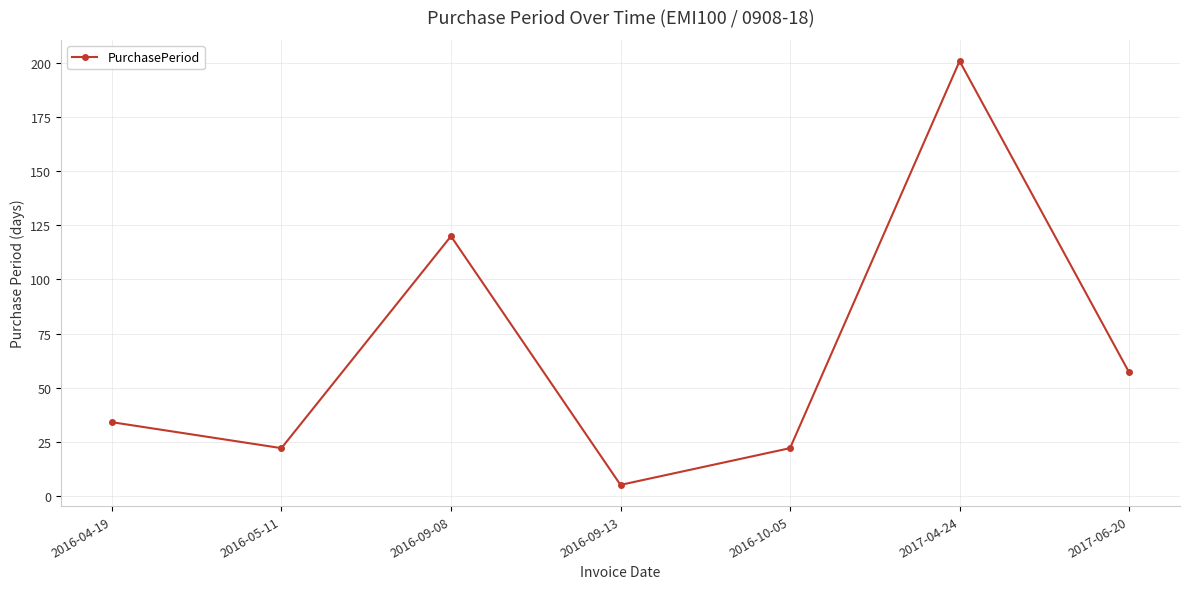

Reading left to right, transcribe all the data shown in this chart.

2016-04-19=34	2016-05-11=22	2016-09-08=120	2016-09-13=5	2016-10-05=22	2017-04-24=201	2017-06-20=57